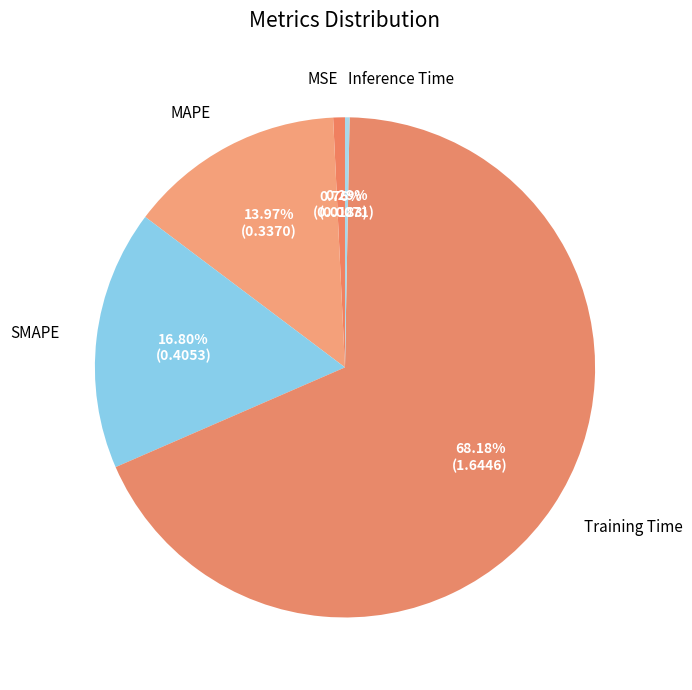

To the nearest percent, what is the average slice percentage?

20%